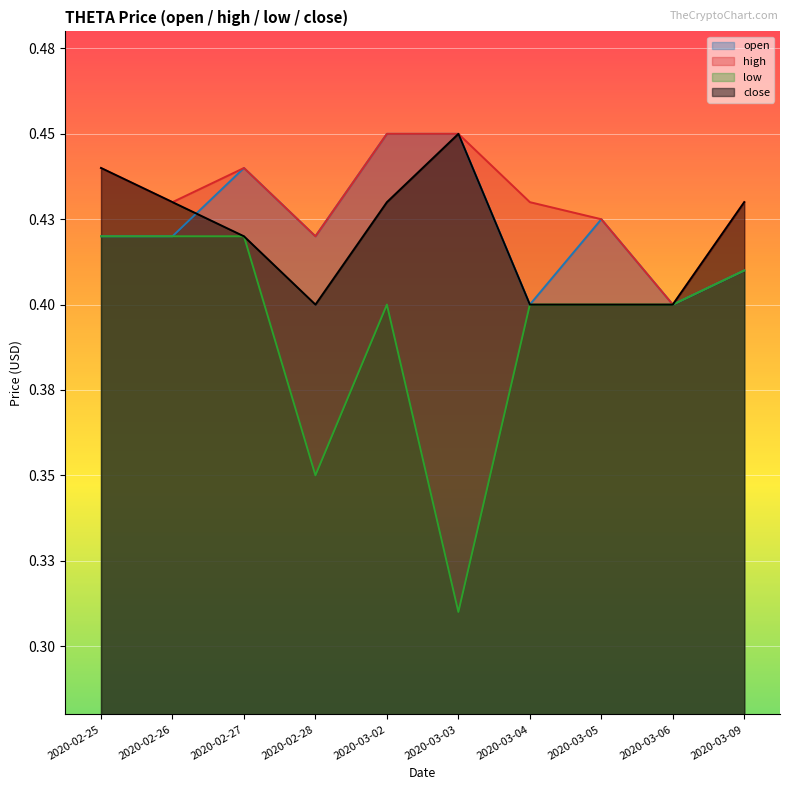

Is it true that close equals 0.2 at 2020-02-28?

False